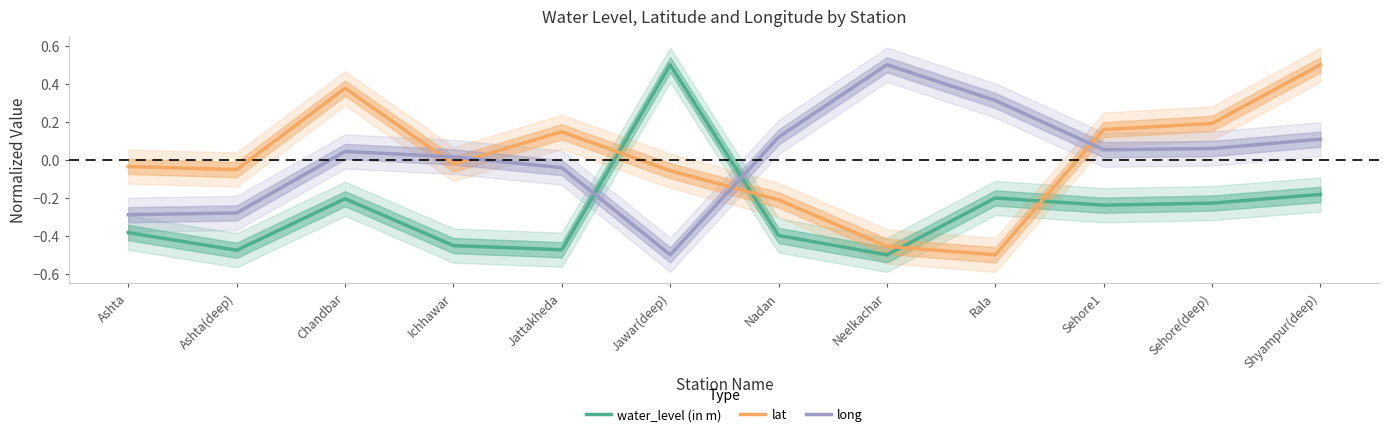

What is the difference between the second highest and minimum values in the water_level (in m) series?

0.3